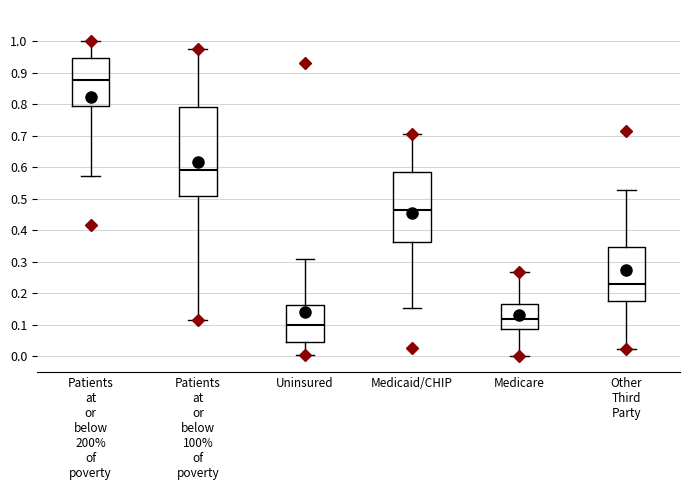

Which box's median line is the highest?

Patients at or below 200% of poverty